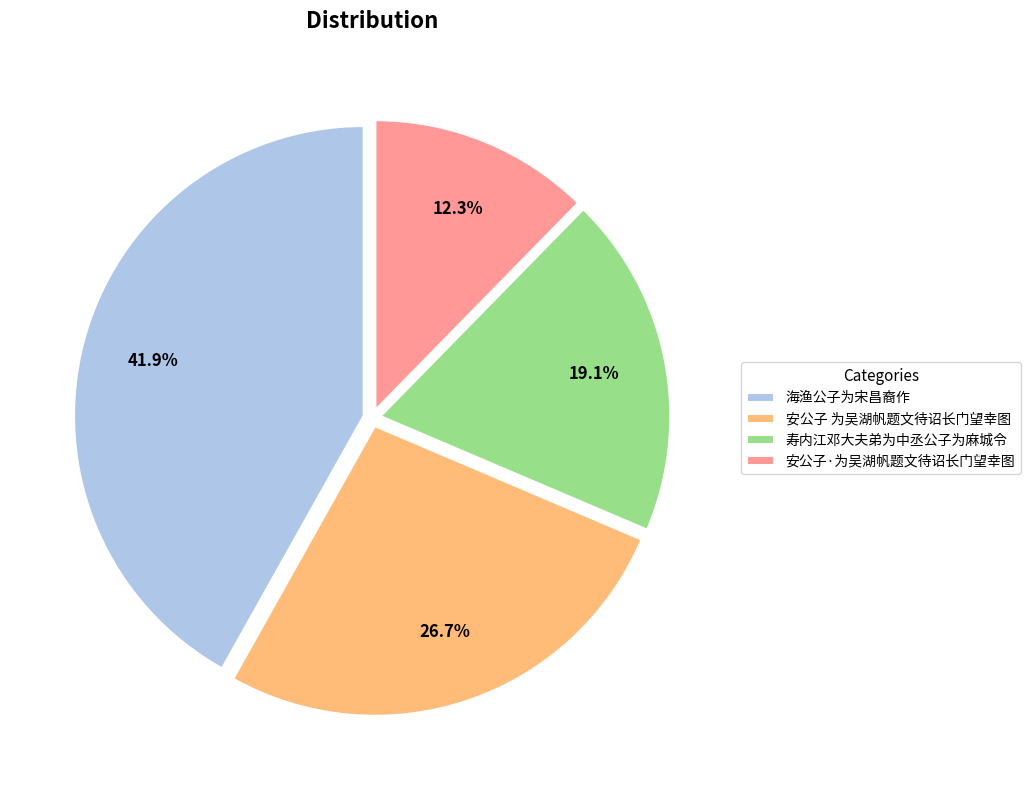

Is it true that 安公子·为吴湖帆题文待诏长门望幸图 is 12% of the pie?

True